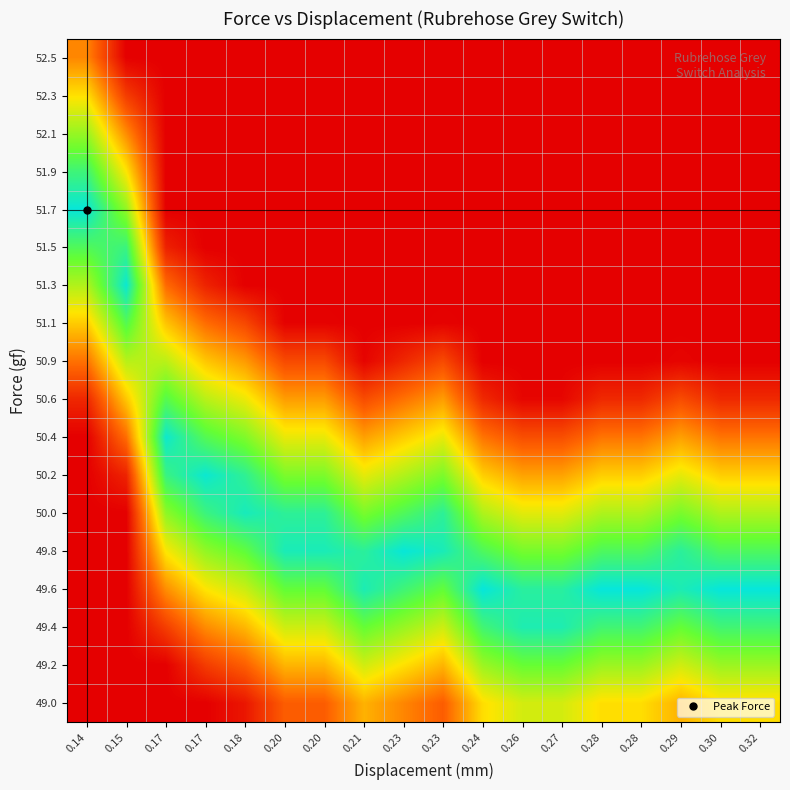

What is the maximum value shown in the chart?

3.4